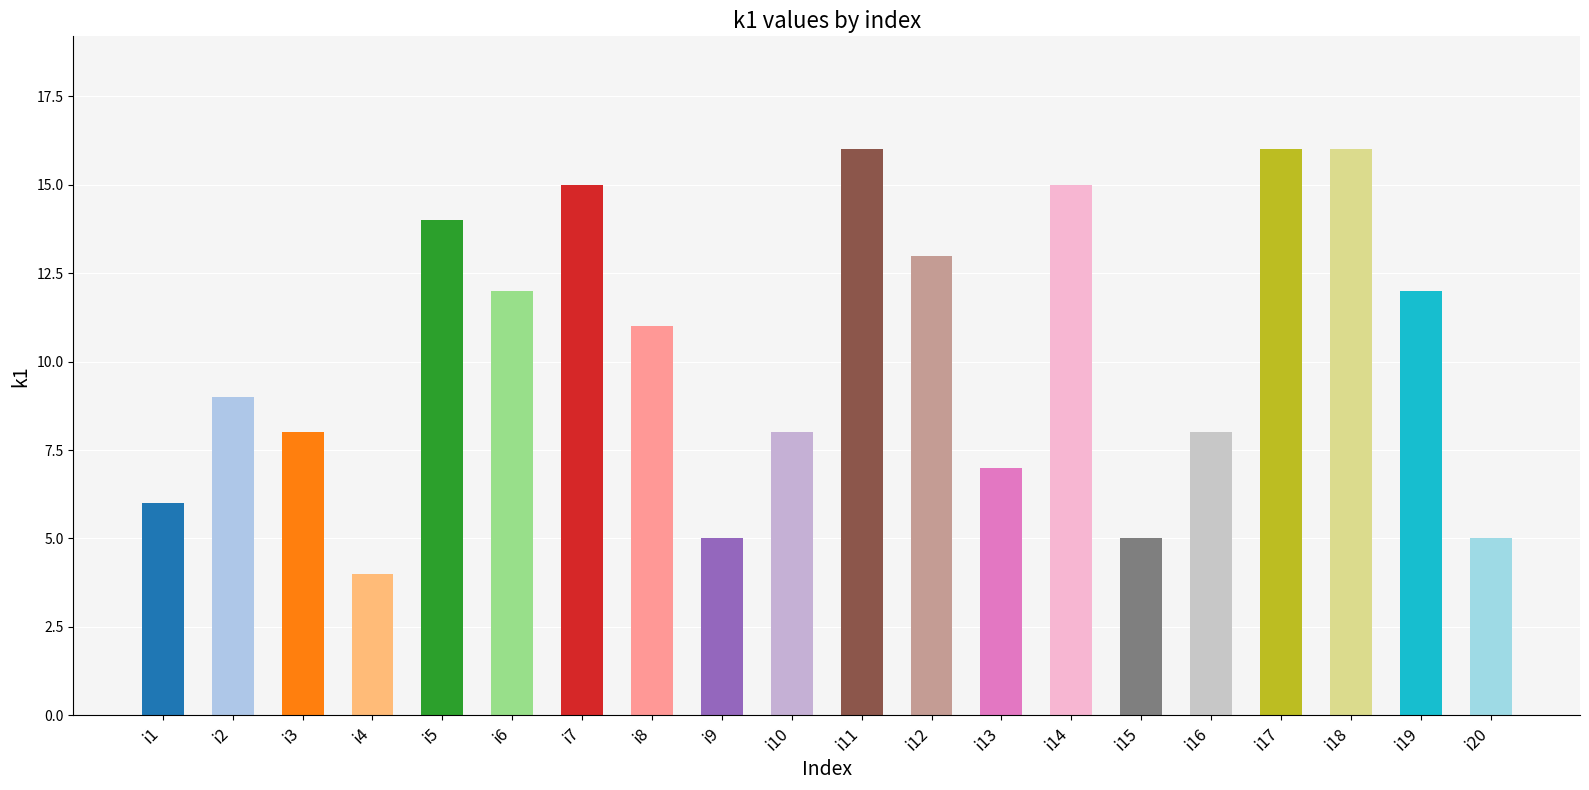

The value at i6 is 12. True or false?

True